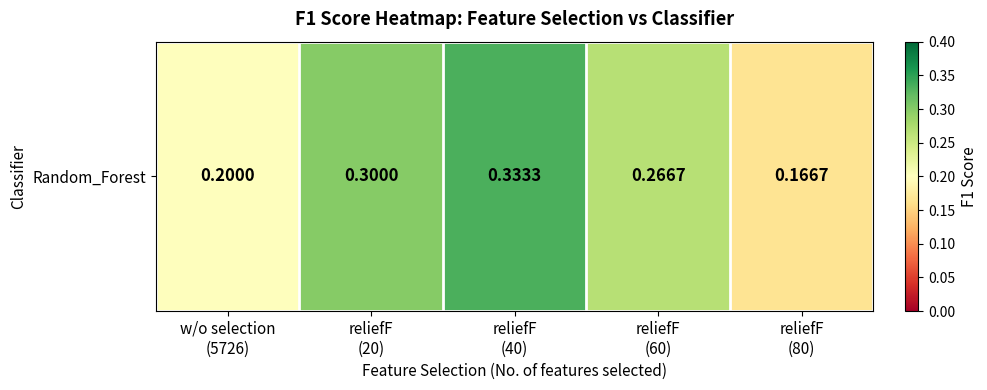

At which label is the value closest to 0?

reliefF
(80)